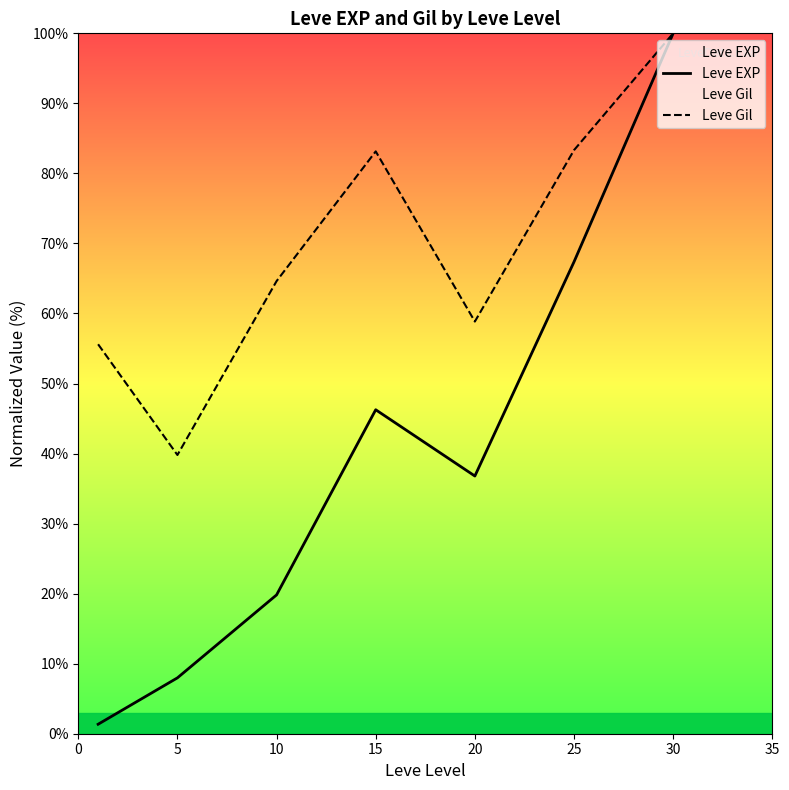

Between 15 and 25, which series saw the biggest shift?

Leve EXP